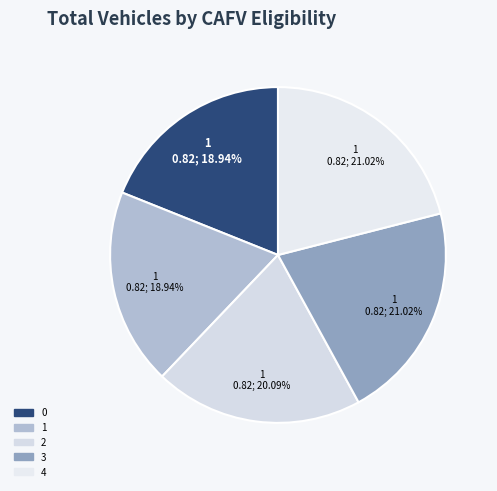

How many slices are in this pie chart?

5